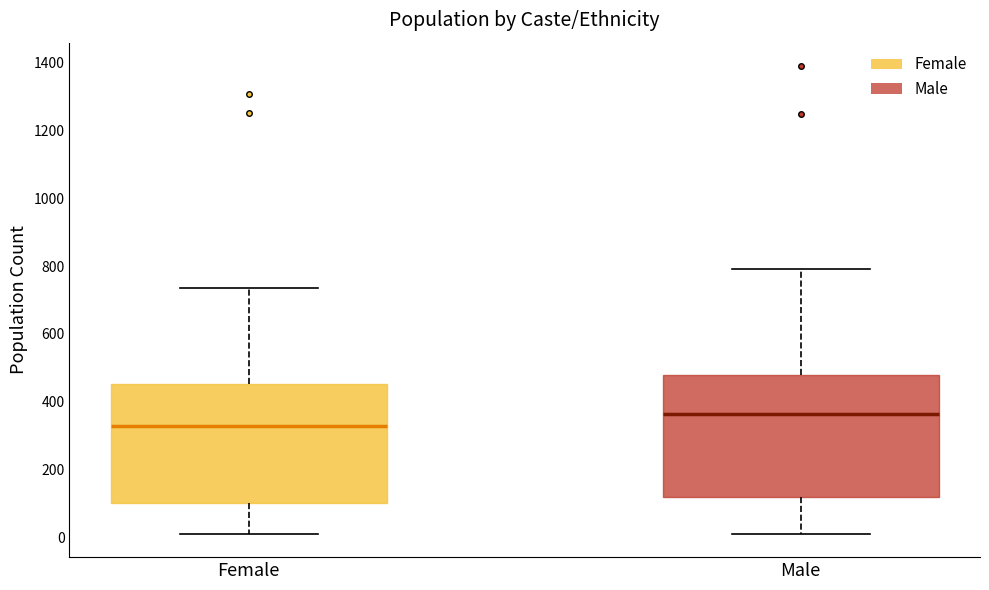

Which box has the lowest median line?

Female